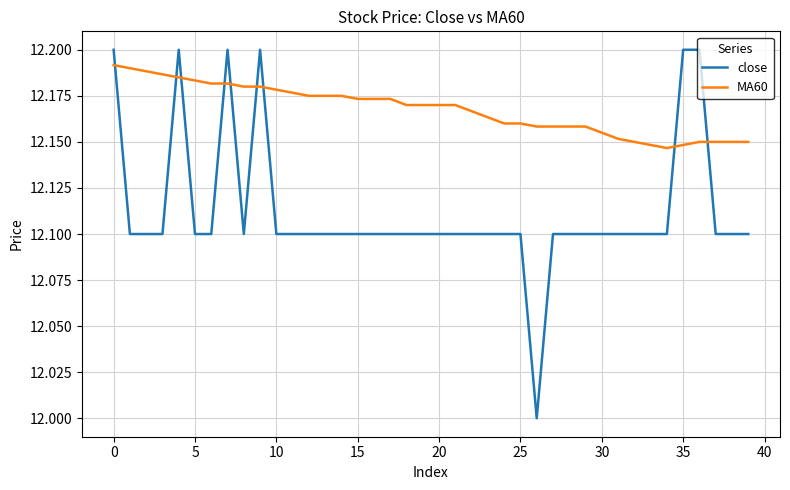

Which series has the largest total across all categories?

MA60